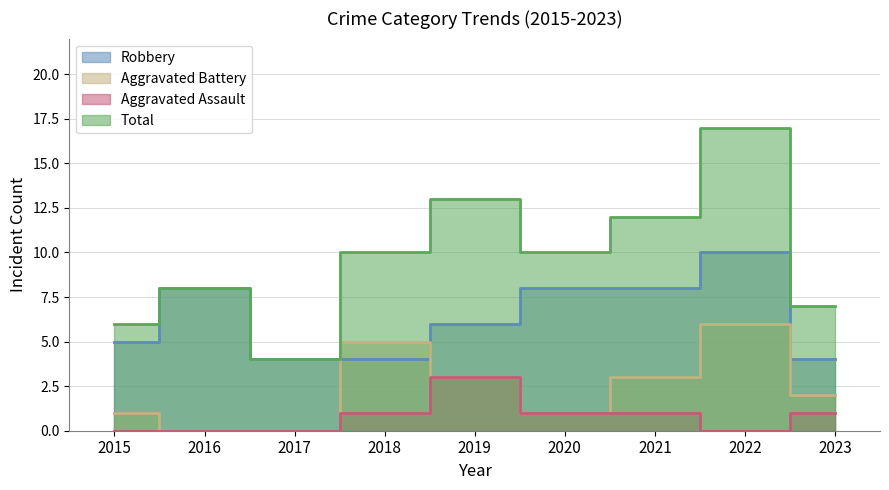

List the labels in order of Aggravated Battery value, smallest first.

2016, 2017, 2015, 2020, 2023, 2019, 2021, 2018, 2022